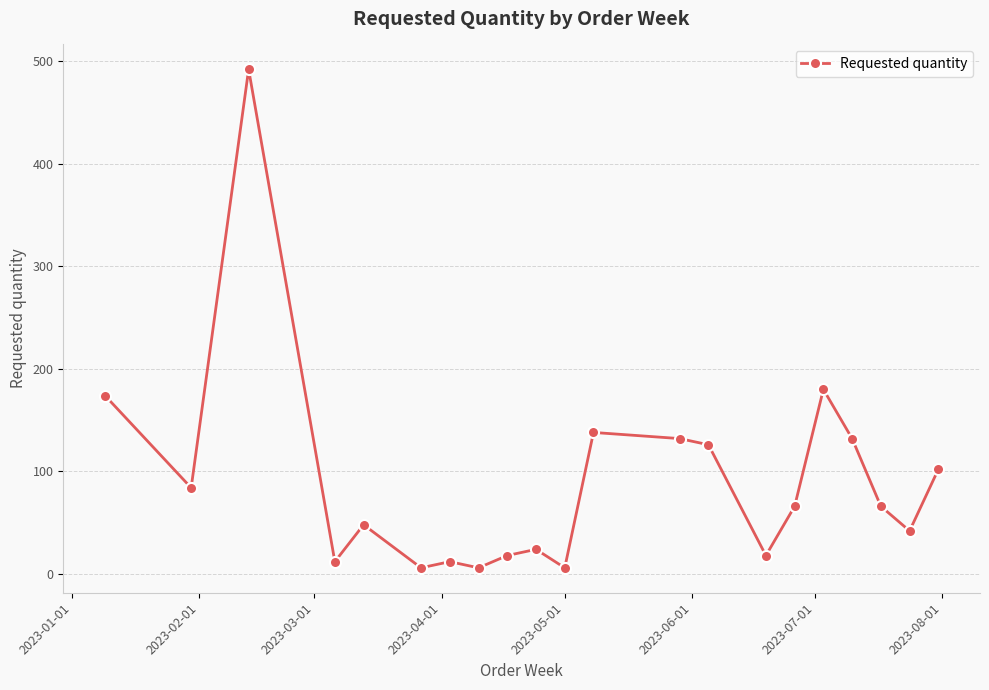

Reading right to left, extract all data points from this chart.

102	42	66	132	180	66	18	126	132	138	6	24	18	6	12	6	48	12	492	84	174